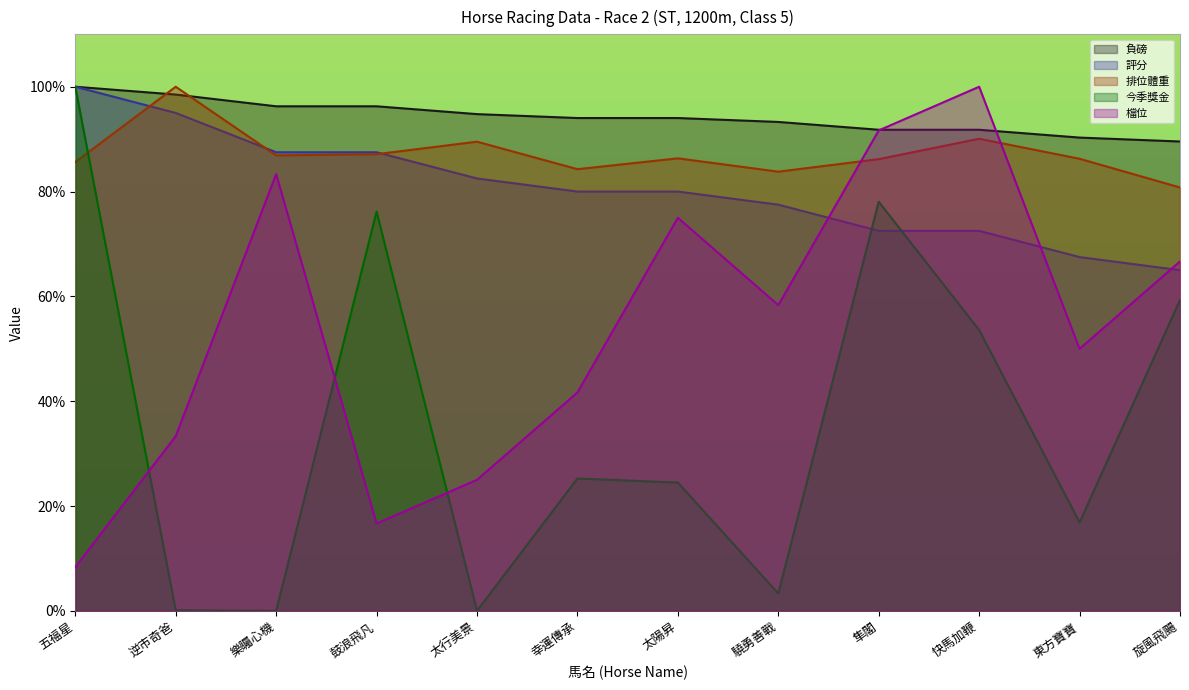

What is the total value across all series at 快馬加鞭?

407.9